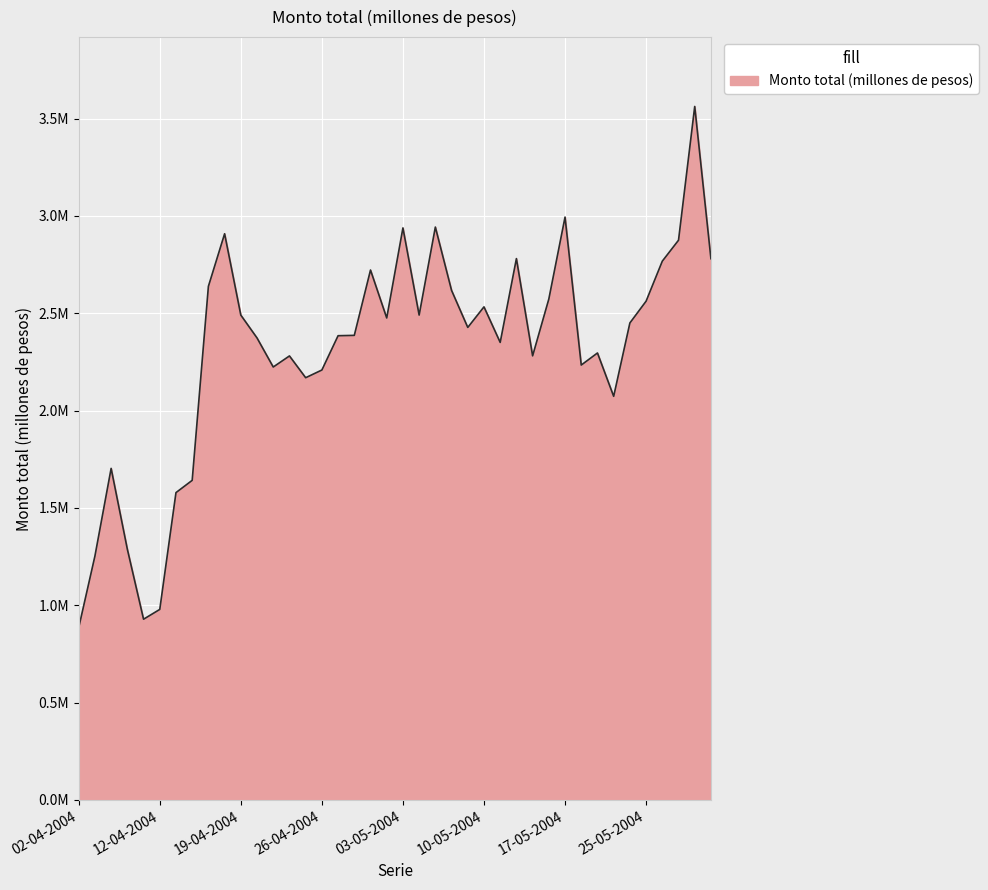

Is this an area chart (filled region under the line)?

Yes